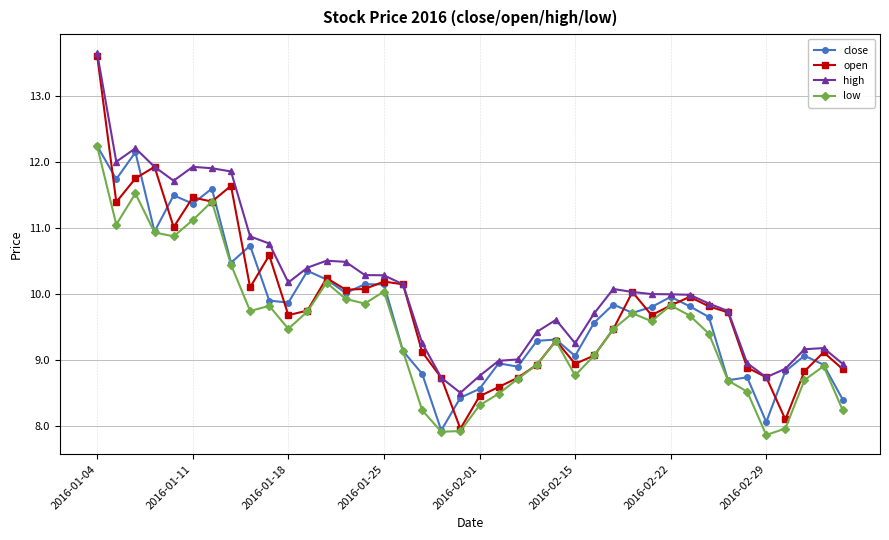

Which series has the largest total across all categories?

high